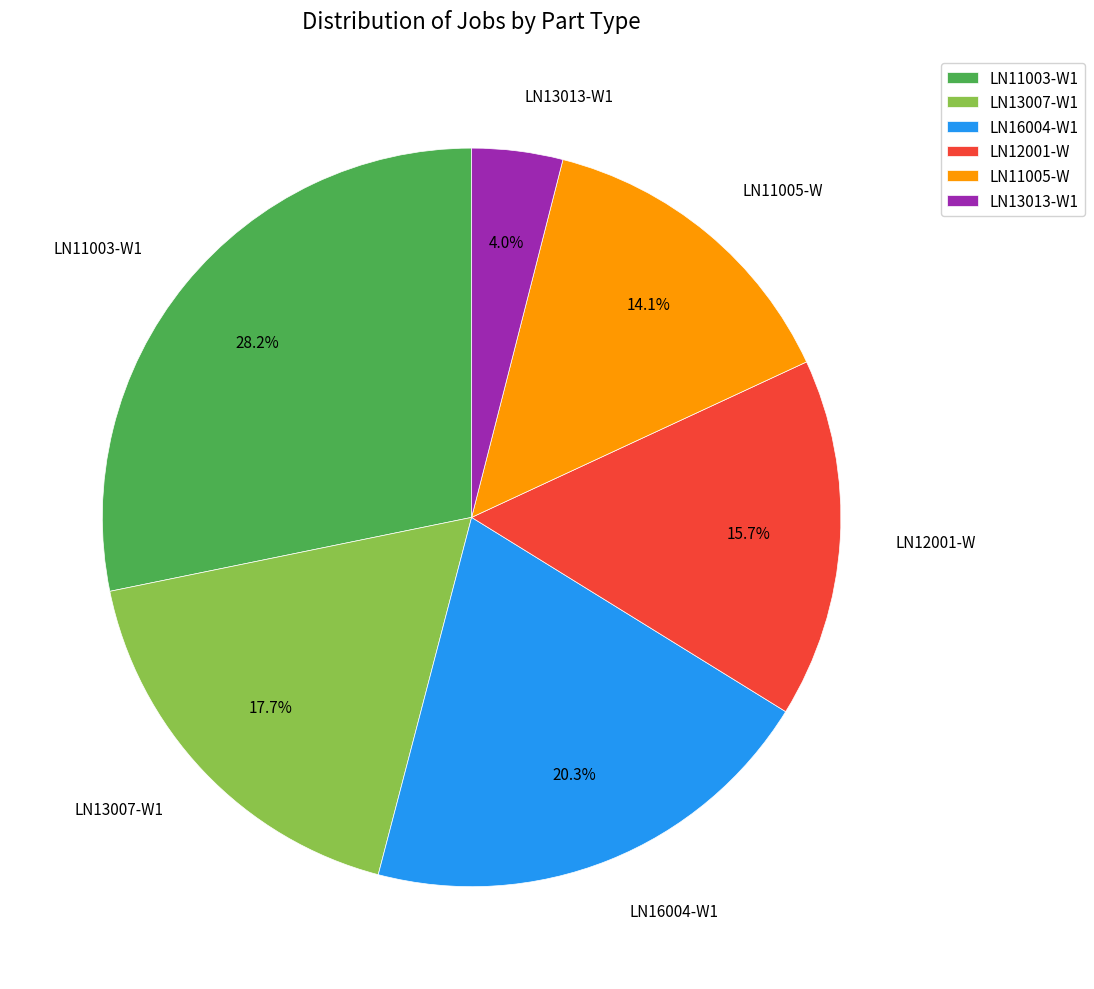

Approximately how many times larger is the value at LN11005-W compared to LN16004-W1?

0.7